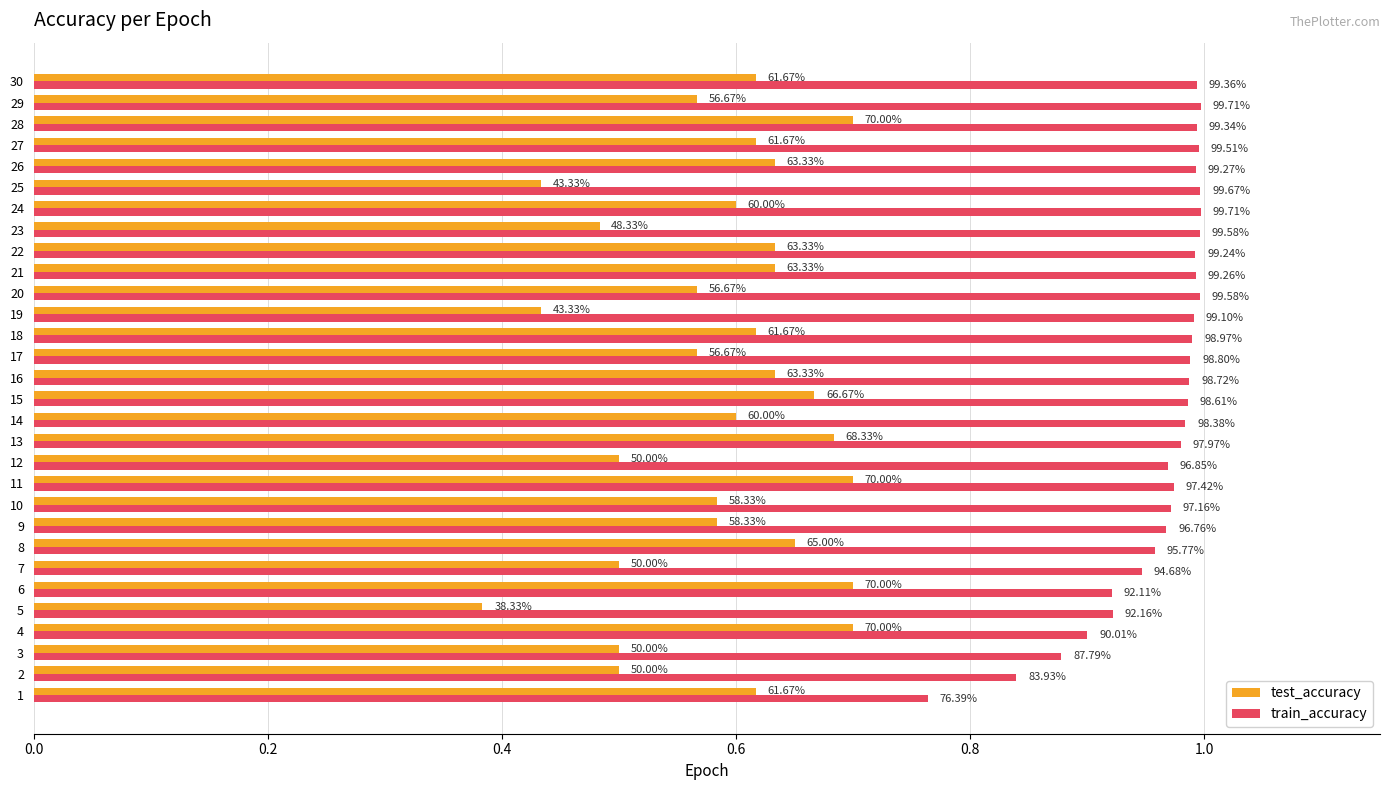

What are all the series names shown in the legend?

test_accuracy, train_accuracy